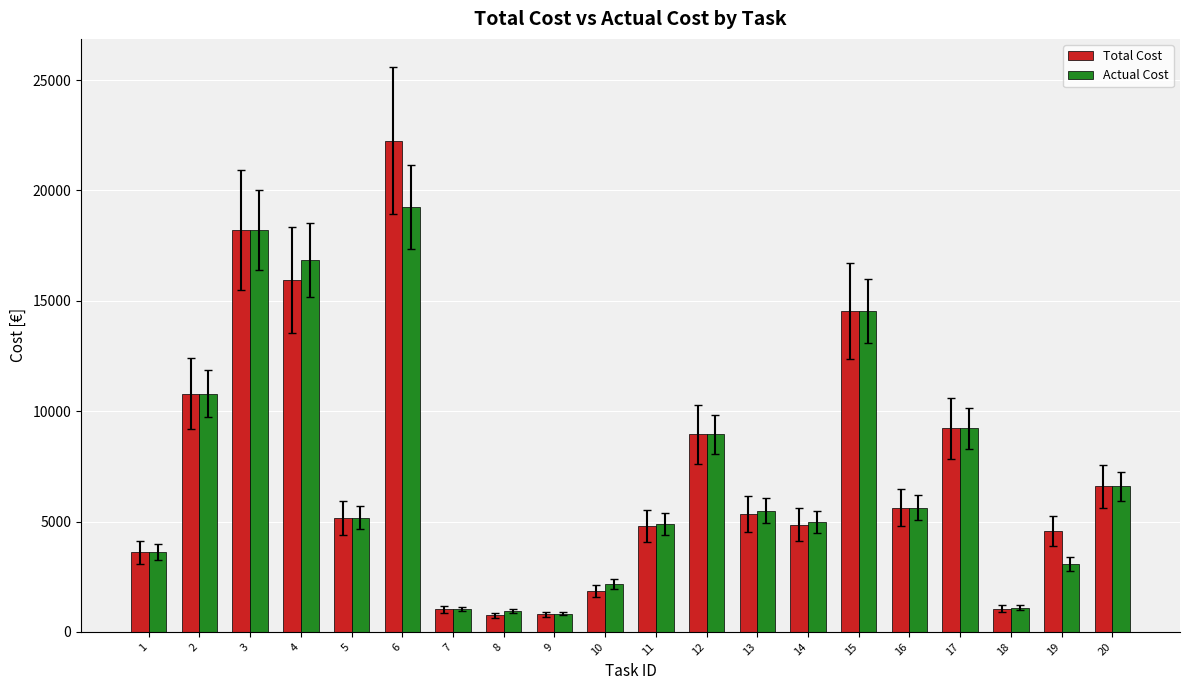

The Actual Cost series shows 2175.0 at 1. True or false?

False